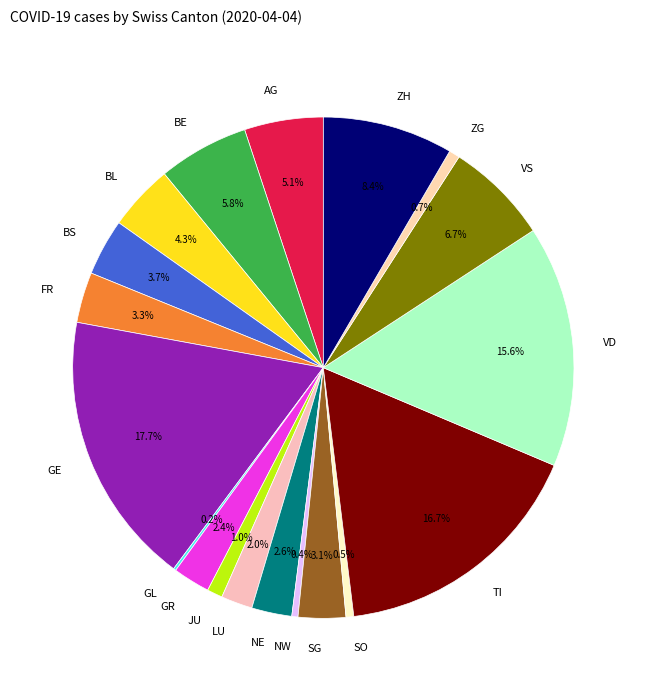

Does LU account for over 50% of the chart?

No